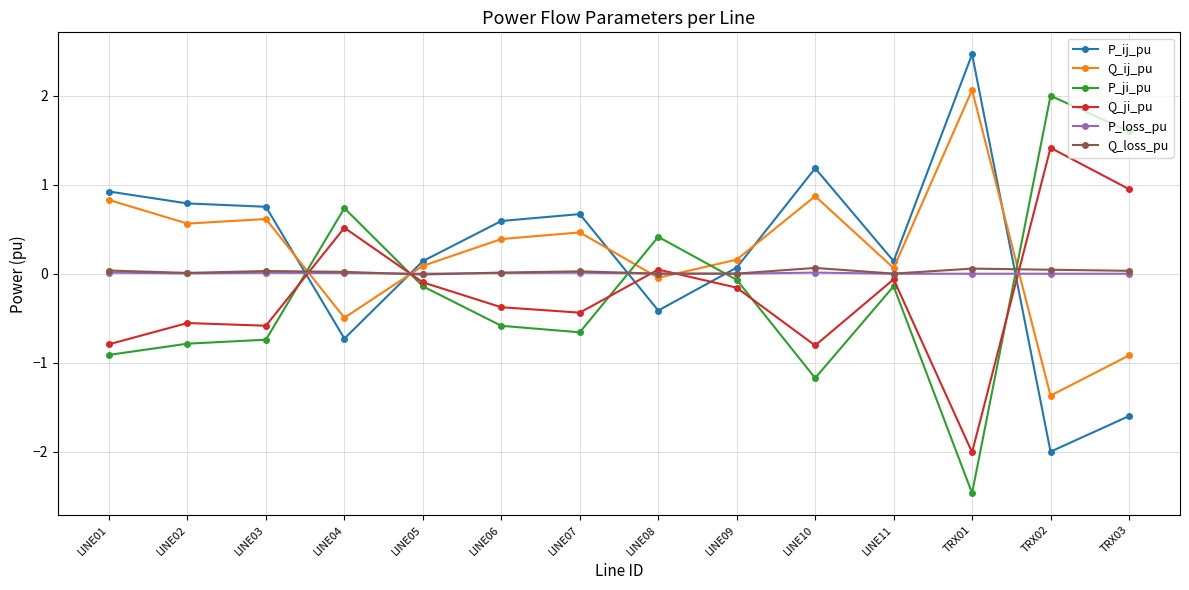

Is it true that Q_ji_pu equals 1.5 at TRX03?

False